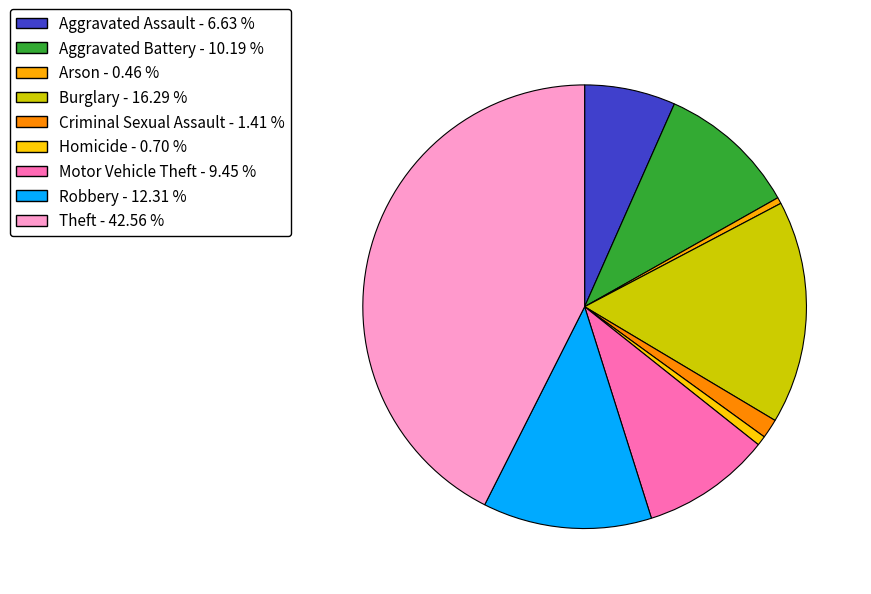

How many slices are in this pie chart?

9